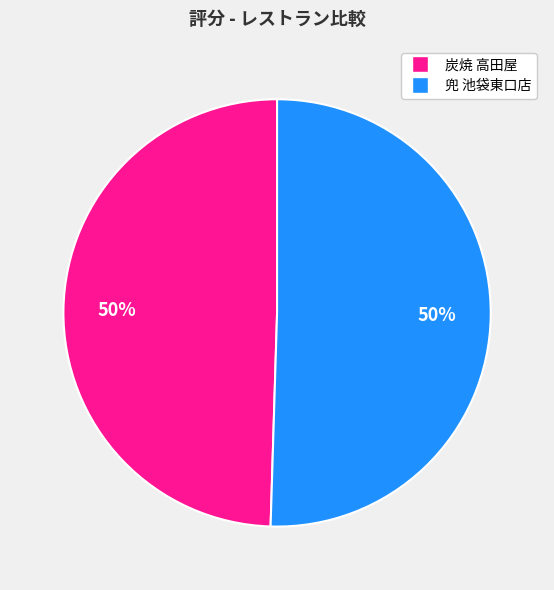

To the nearest percent, what is the average slice percentage?

50%